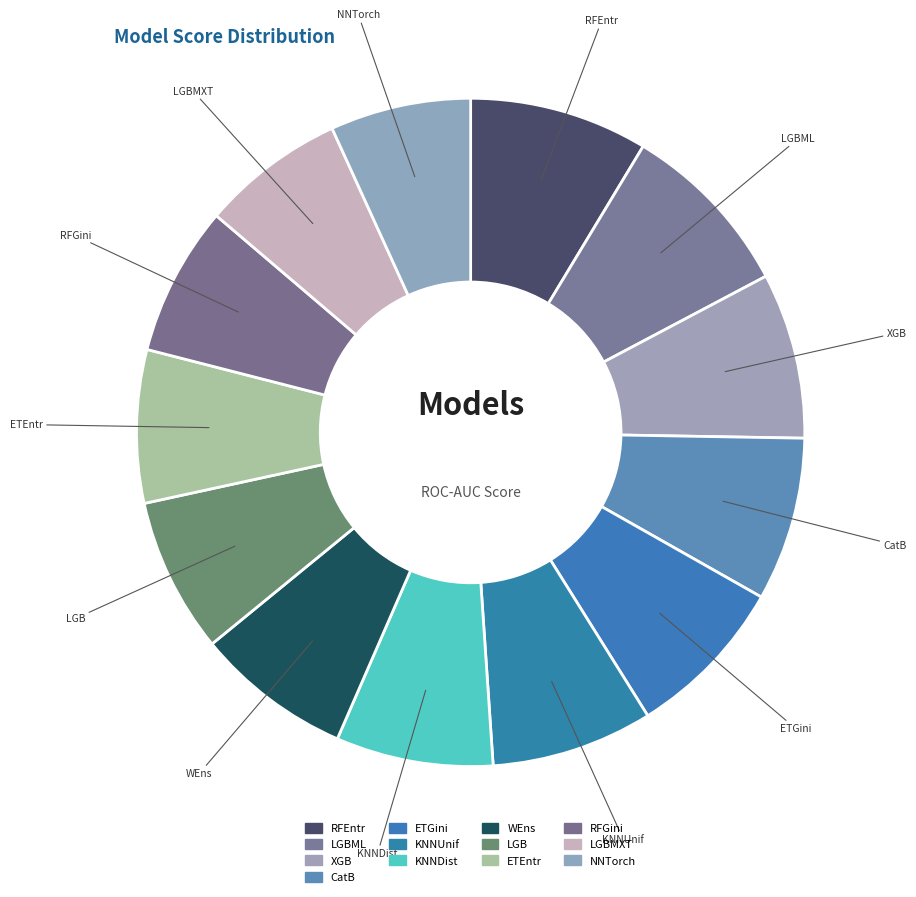

The XGB slice represents 2% of the pie. True or false?

False